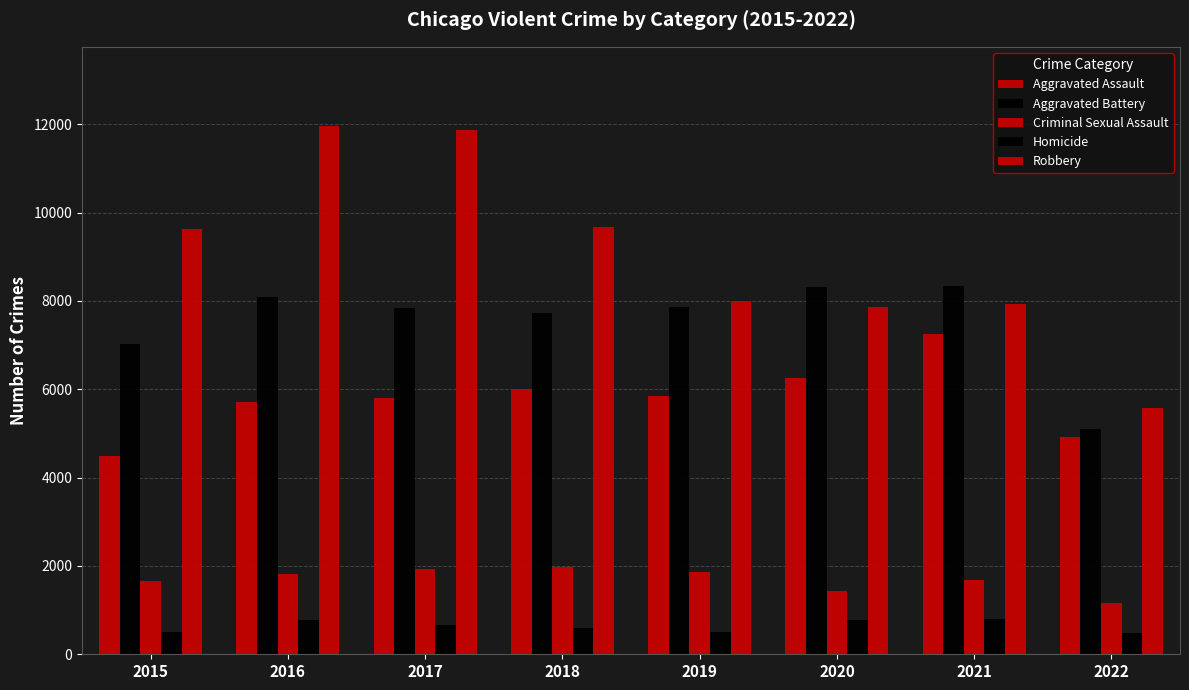

Is it true that Homicide equals 786 at 2016?

True